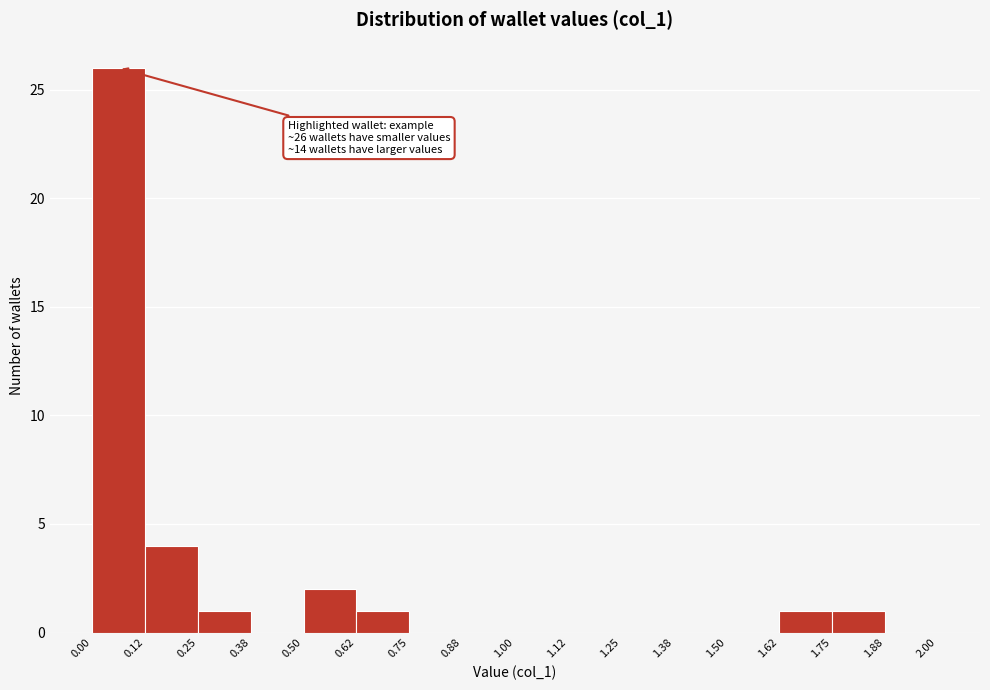

Which range on the x-axis has the tallest bar?

0.00 to 0.12